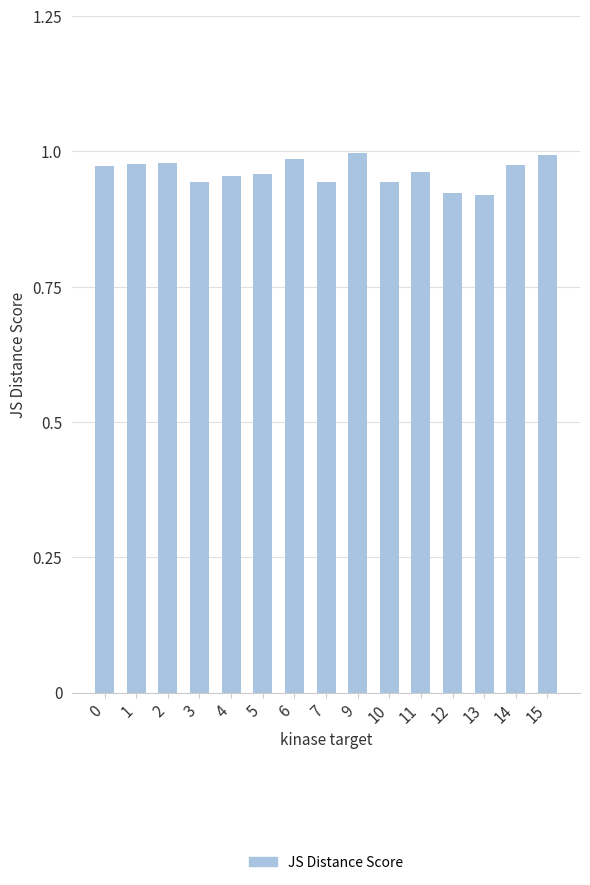

Count the number of categories in the chart.

15